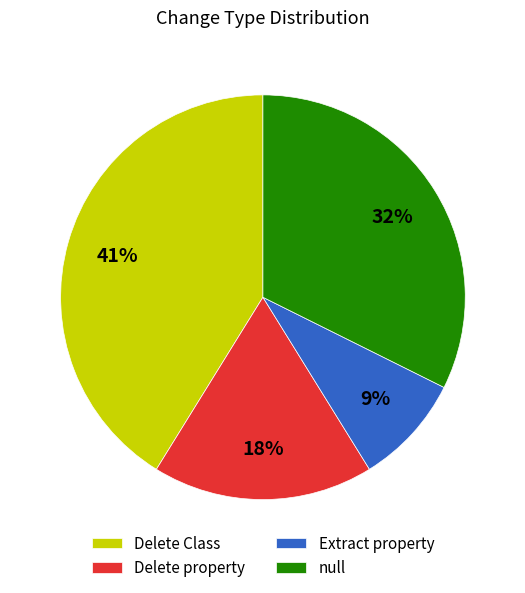

Is there any slice that represents more than half of the pie?

No